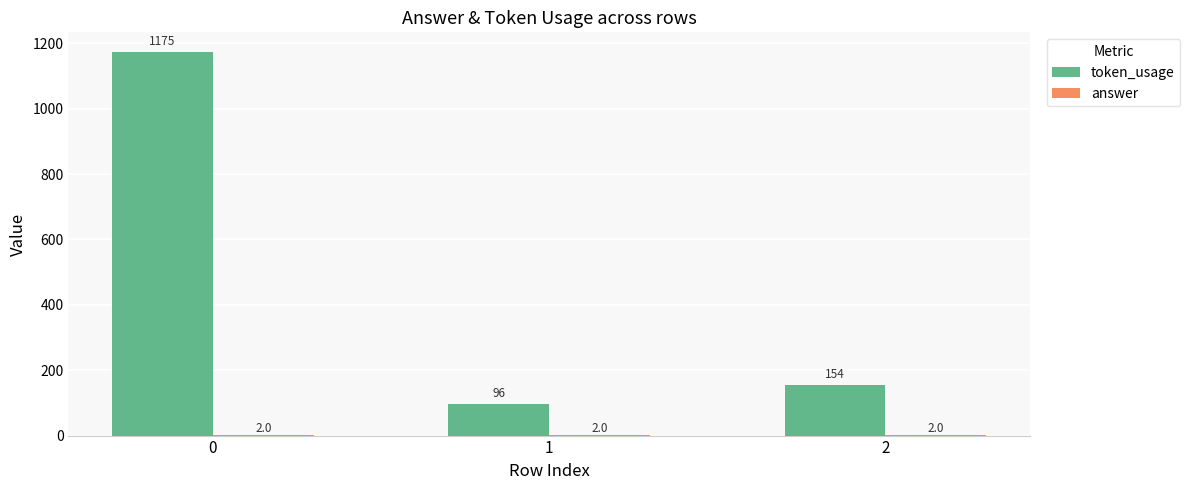

What is the greatest value displayed?

1175